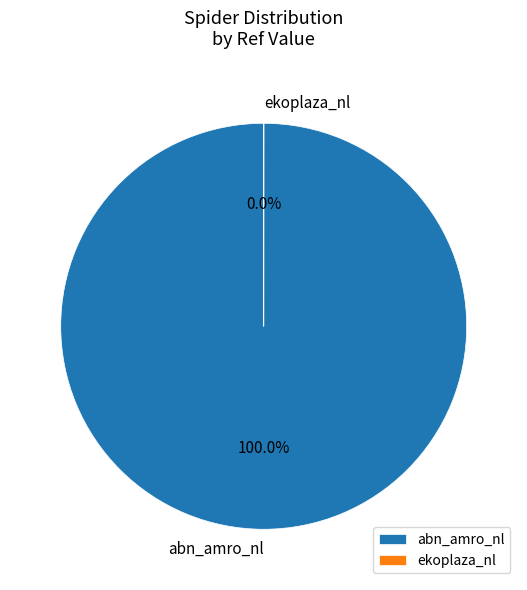

To the nearest percent, what portion does abn_amro_nl represent?

100%